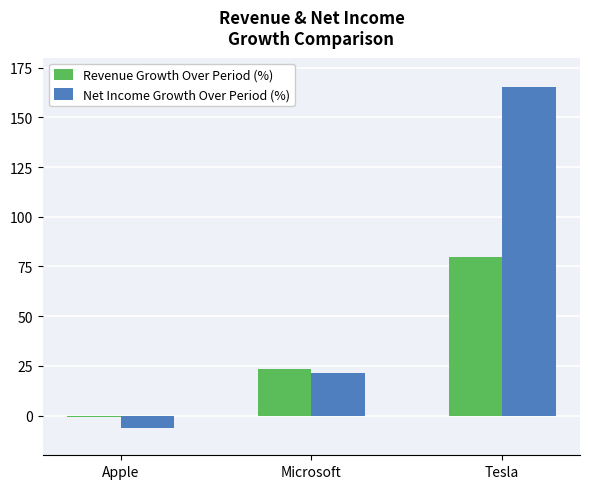

Does the chart contain any negative values?

Yes